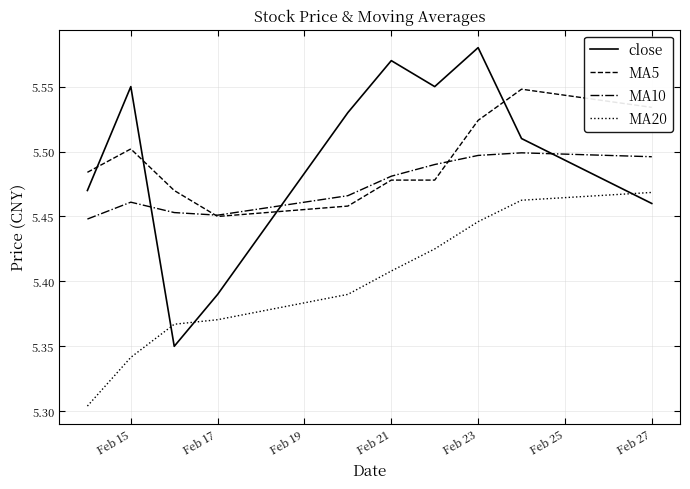

Which series has the largest range (max minus min)?

close